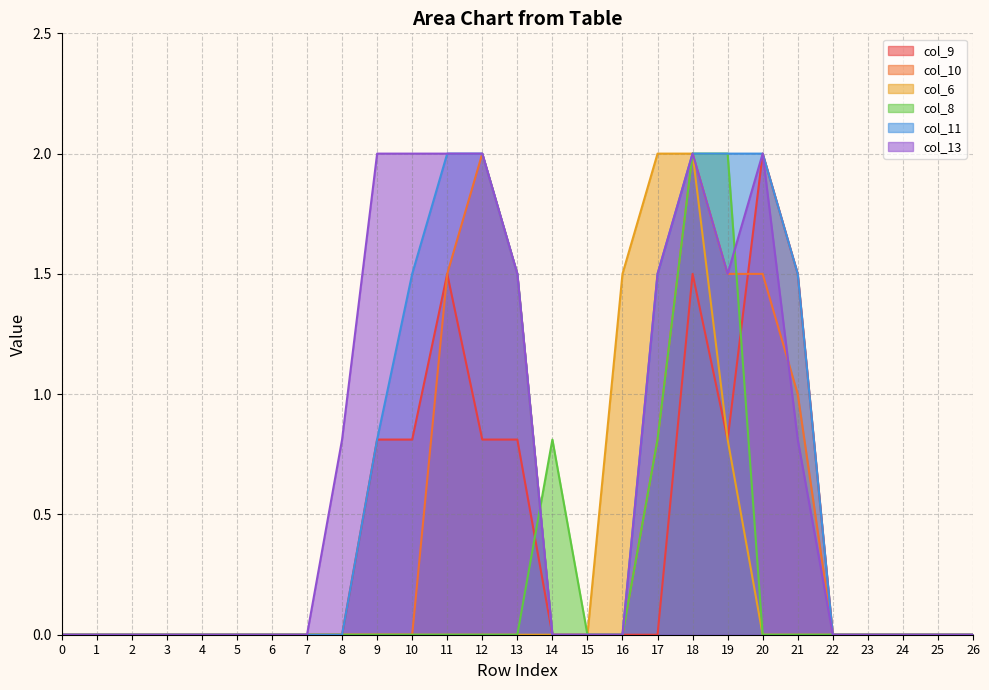

Which has a higher value, 11 or 13?

11